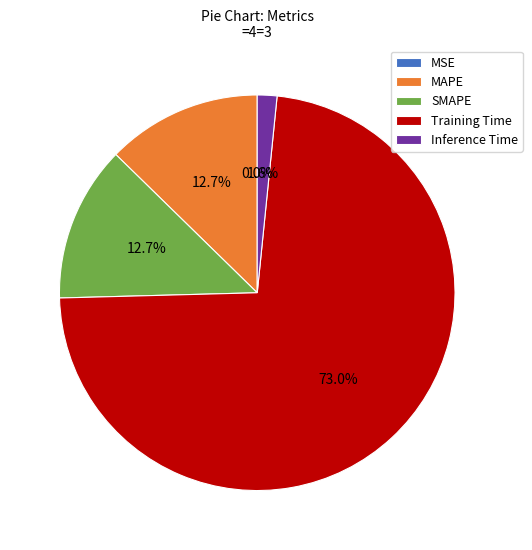

Between Inference Time and SMAPE, which is larger?

SMAPE